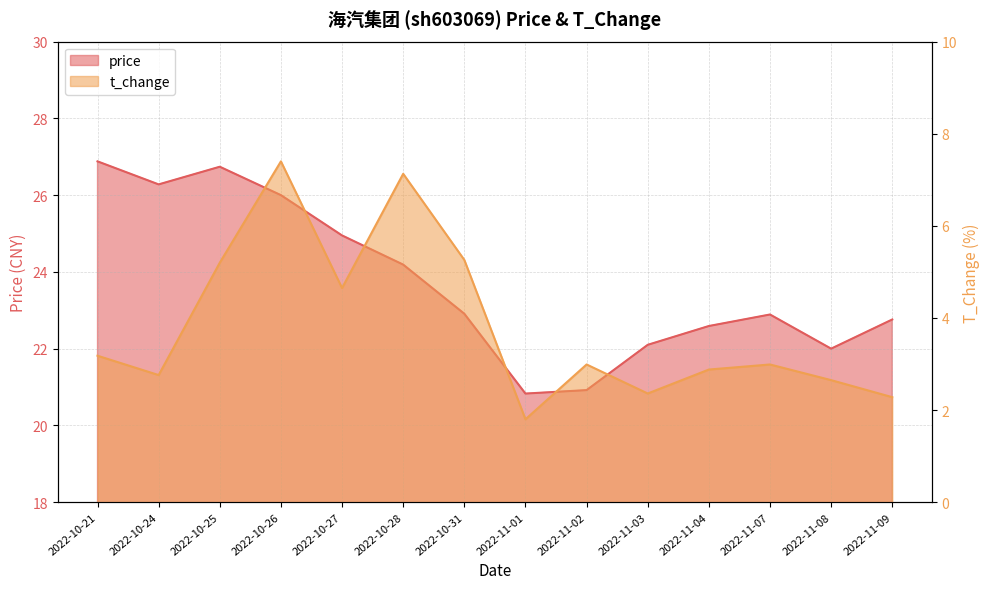

Reading left to right, list all the values displayed in this chart.

price: 2022-10-21=26.9	2022-10-24=26.3	2022-10-25=26.7	2022-10-26=26.0	2022-10-27=24.9	2022-10-28=24.2	2022-10-31=22.9	2022-11-01=20.8	2022-11-02=20.9	2022-11-03=22.1	2022-11-04=22.6	2022-11-07=22.9	2022-11-08=22.0	2022-11-09=22.8
t_change: 2022-10-21=3.2	2022-10-24=2.8	2022-10-25=5.2	2022-10-26=7.4	2022-10-27=4.7	2022-10-28=7.1	2022-10-31=5.3	2022-11-01=1.8	2022-11-02=3.0	2022-11-03=2.4	2022-11-04=2.9	2022-11-07=3.0	2022-11-08=2.6	2022-11-09=2.3